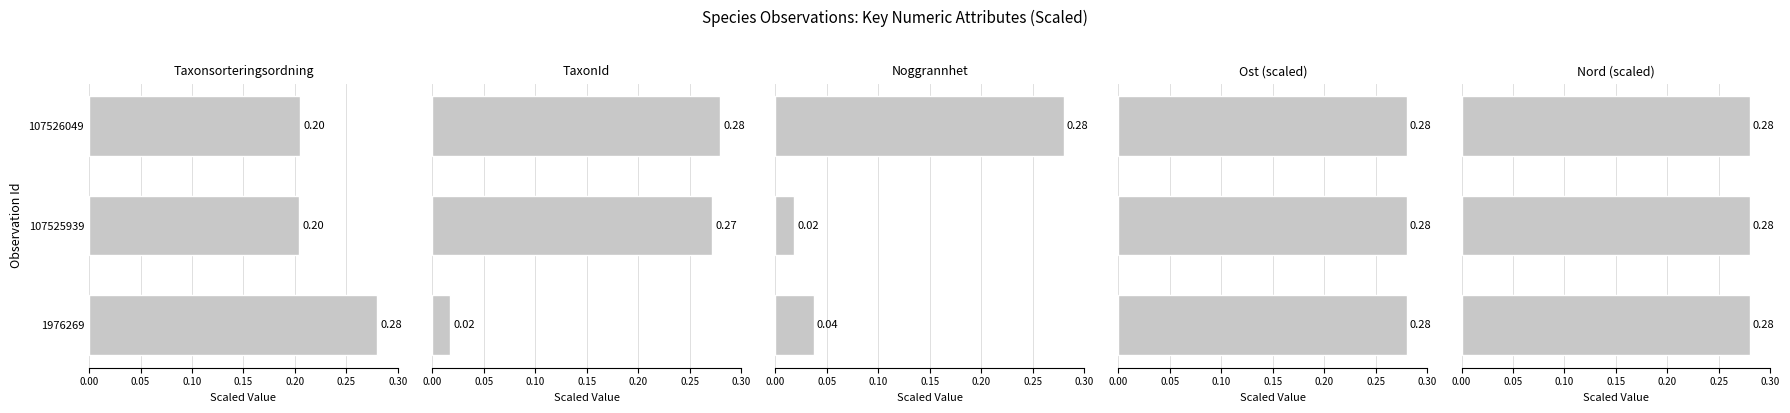

Are the bars grouped side by side (vs. stacked)?

Yes